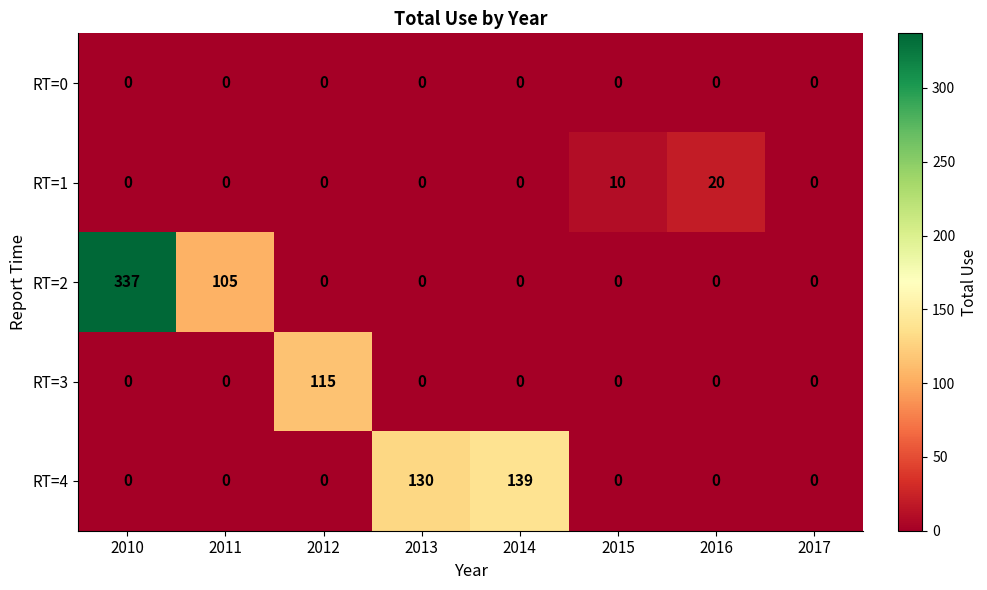

What is the total value across all series at 2013?

130